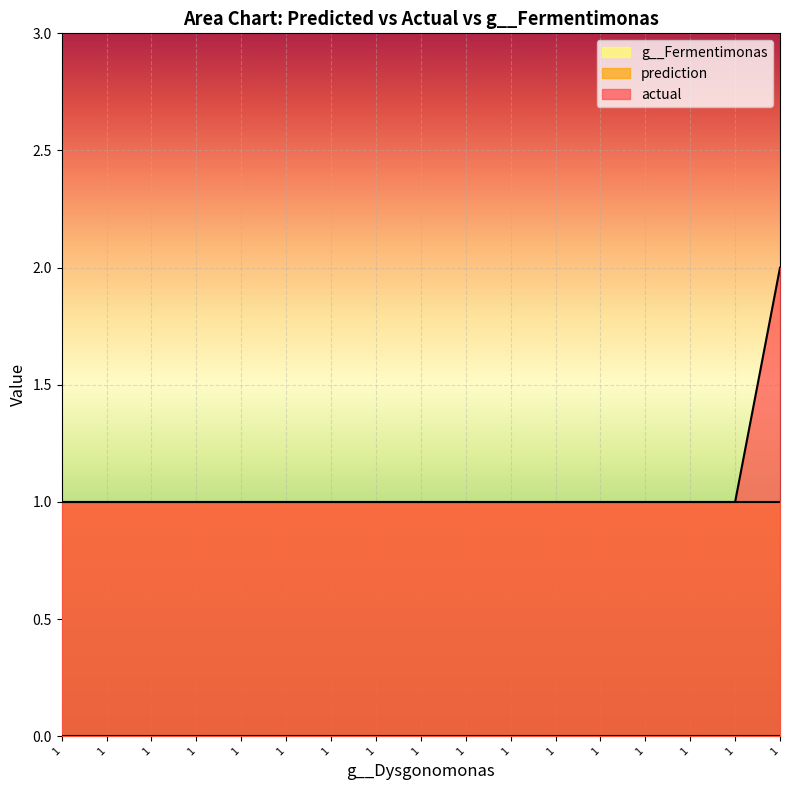

Is the value of prediction at 1 greater than the value of g__Fermentimonas at 1?

Yes